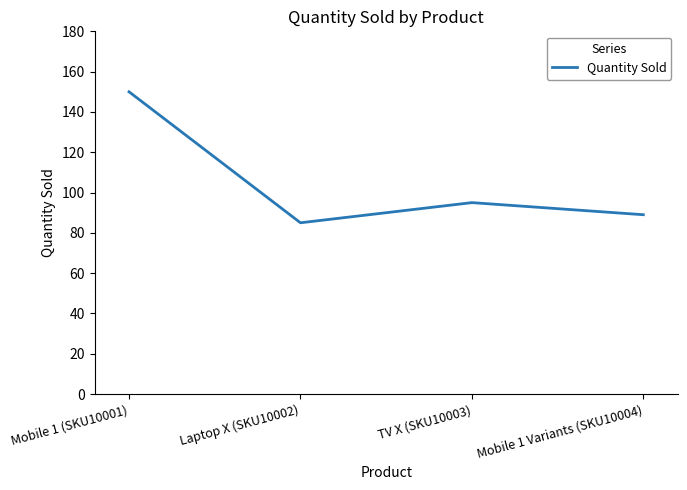

List the labels in order of value, smallest first.

Laptop X (SKU10002), Mobile 1 Variants (SKU10004), TV X (SKU10003), Mobile 1 (SKU10001)